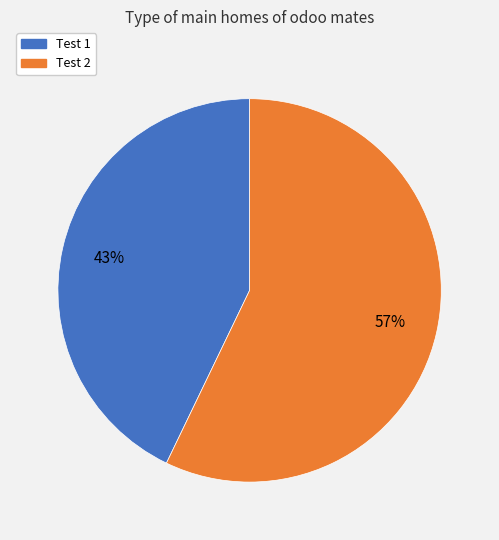

To the nearest percent, what is the combined percentage of Test 2 and Test 1?

100%